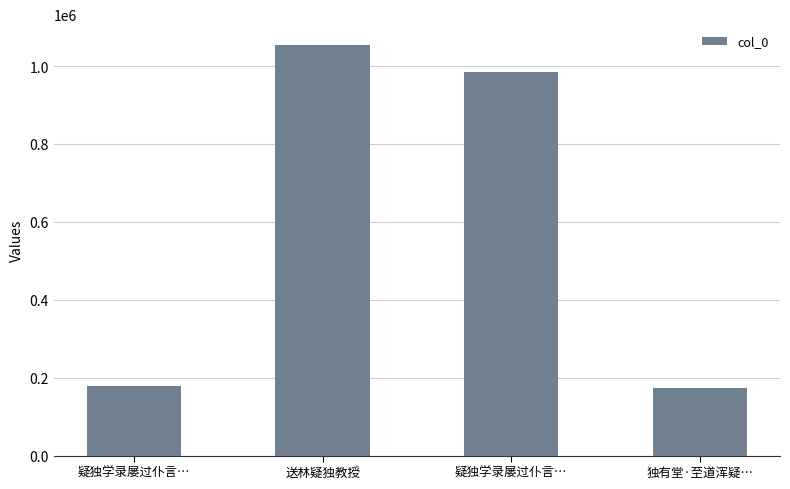

Where is the data nearest to the value 614493?

疑独学录屡过仆言…